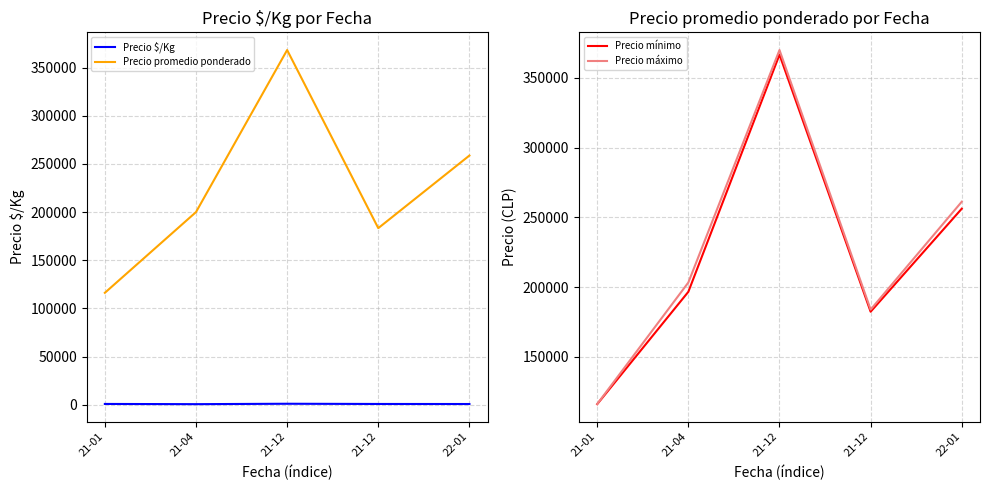

Reading right to left, transcribe all the data shown in this chart.

Precio $/Kg: 22-01=646.9	21-12=693.8	21-12=920.8	21-04=500.0	21-01=719.4
Precio promedio ponderado: 22-01=258750.0	21-12=183331.4	21-12=368333.3	21-04=200000.0	21-01=116150.0
Precio mínimo: 22-01=256250.0	21-12=182384.6	21-12=366666.7	21-04=196666.7	21-01=116100.0
Precio máximo: 22-01=261250.0	21-12=183923.1	21-12=370000.0	21-04=203333.3	21-01=116200.0